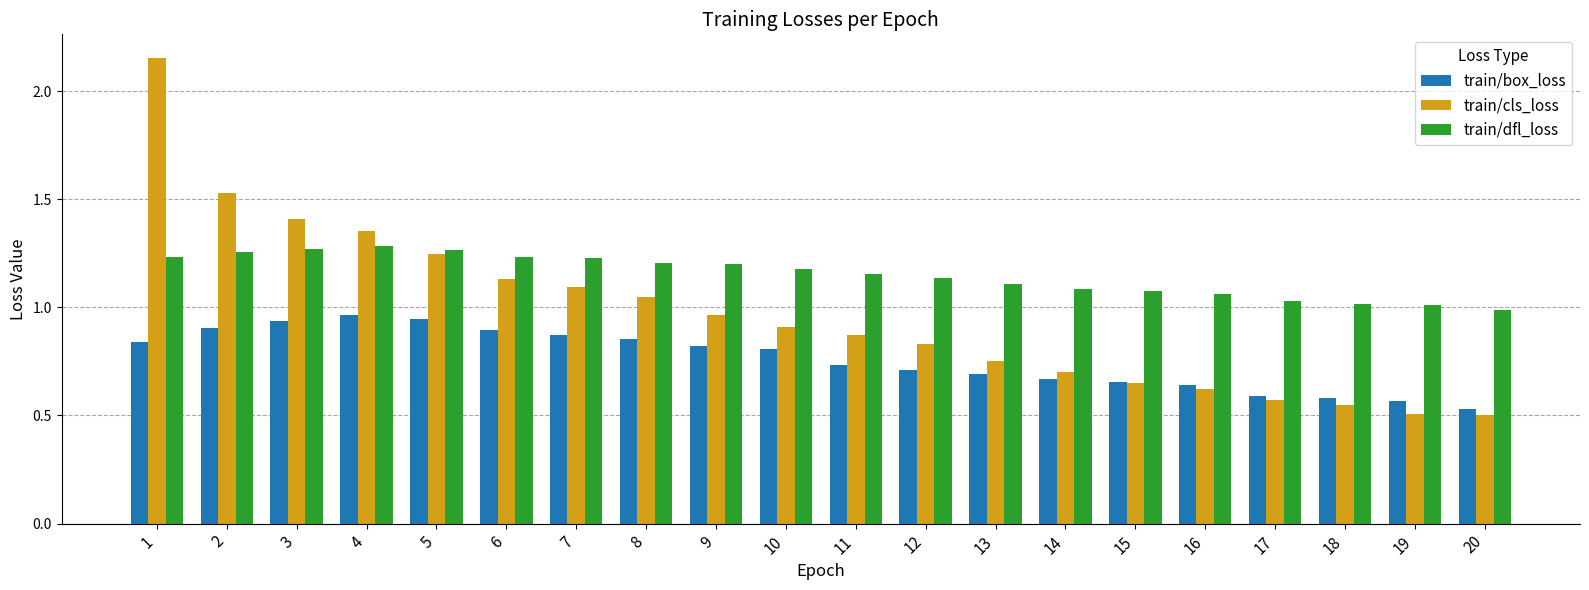

Rank the series at 6 from highest to lowest value.

train/dfl_loss, train/cls_loss, train/box_loss